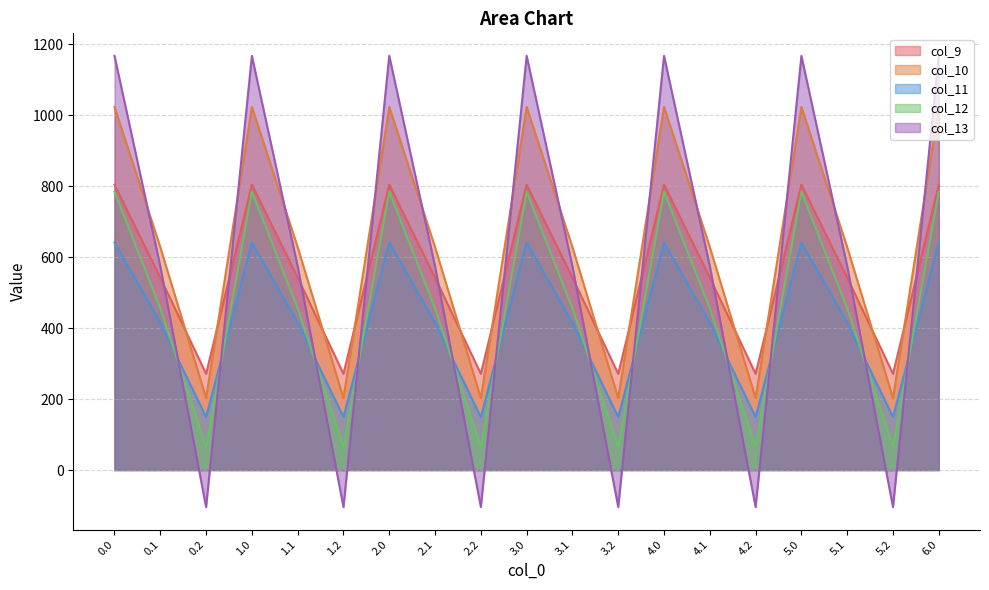

True or false: col_12 and col_9 cross at least once.

False